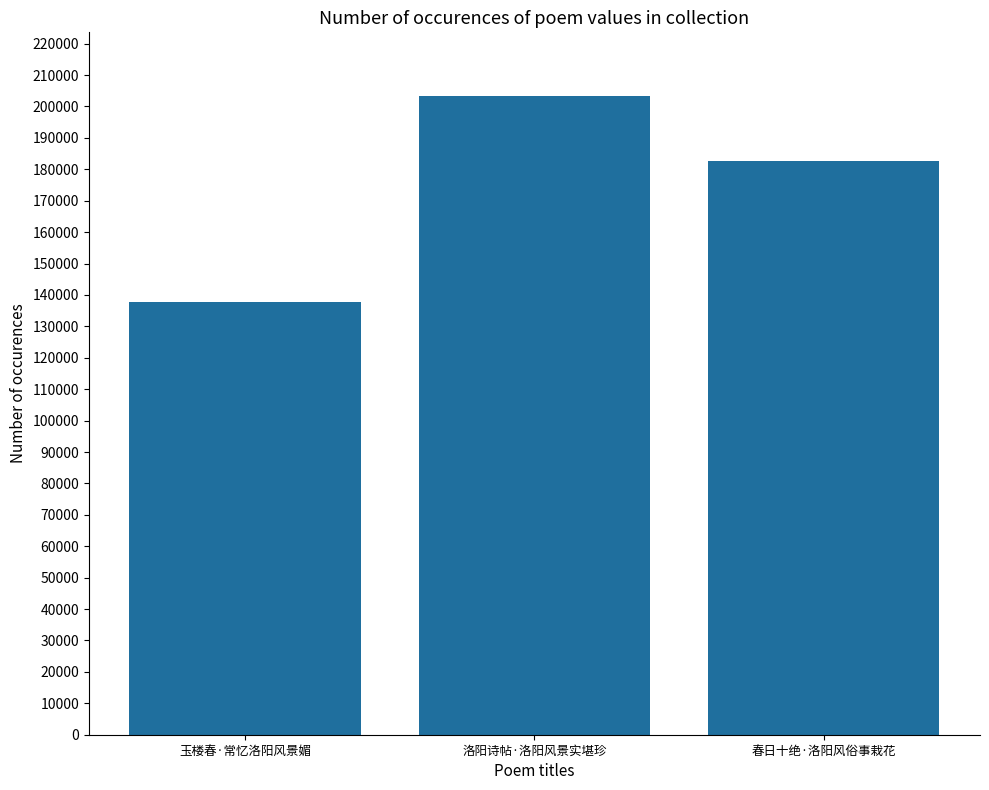

At which label does the data first exceed 182746?

洛阳诗帖·洛阳风景实堪珍